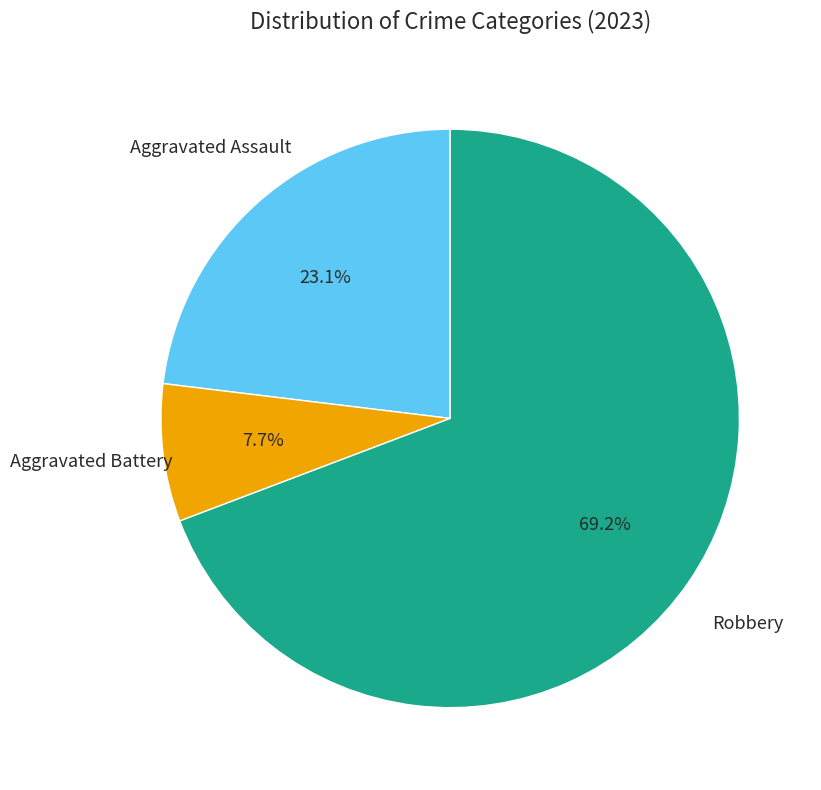

To the nearest percent, what is the average slice percentage?

33%